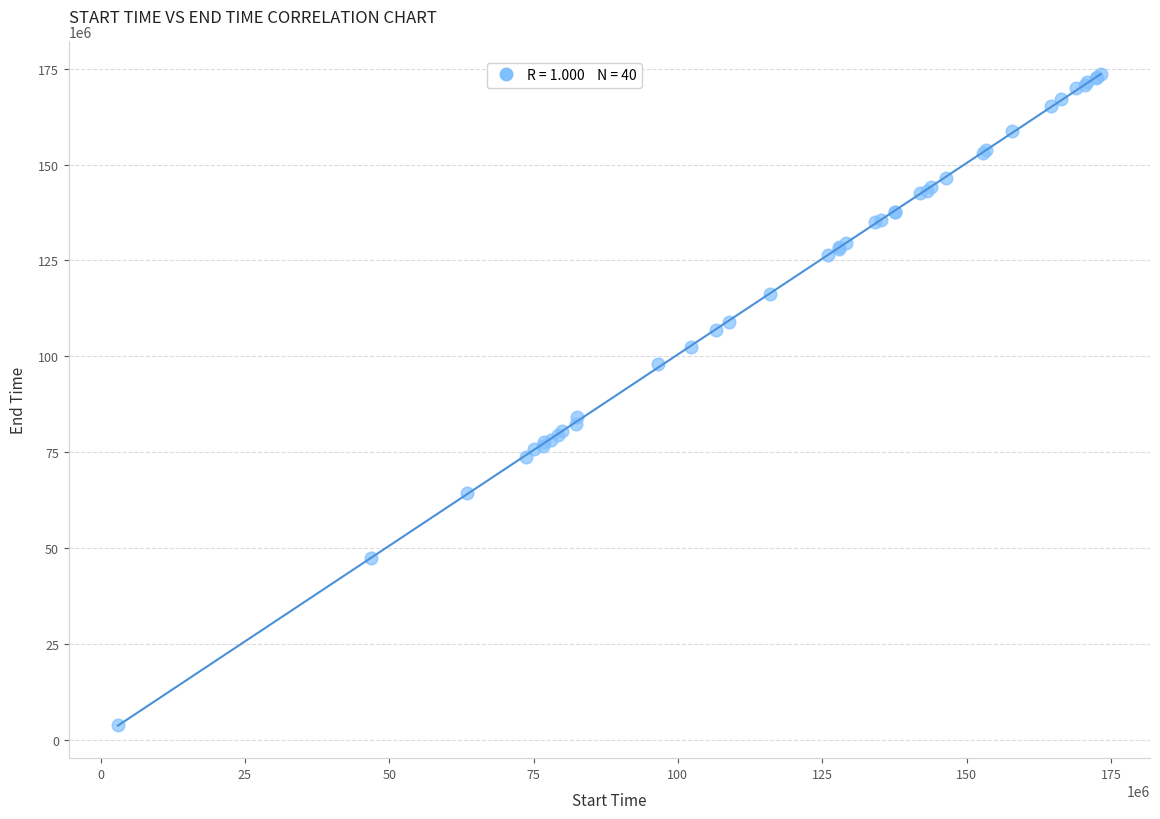

What Y value in the scatter plot is closest to 88778294?

84299061.2